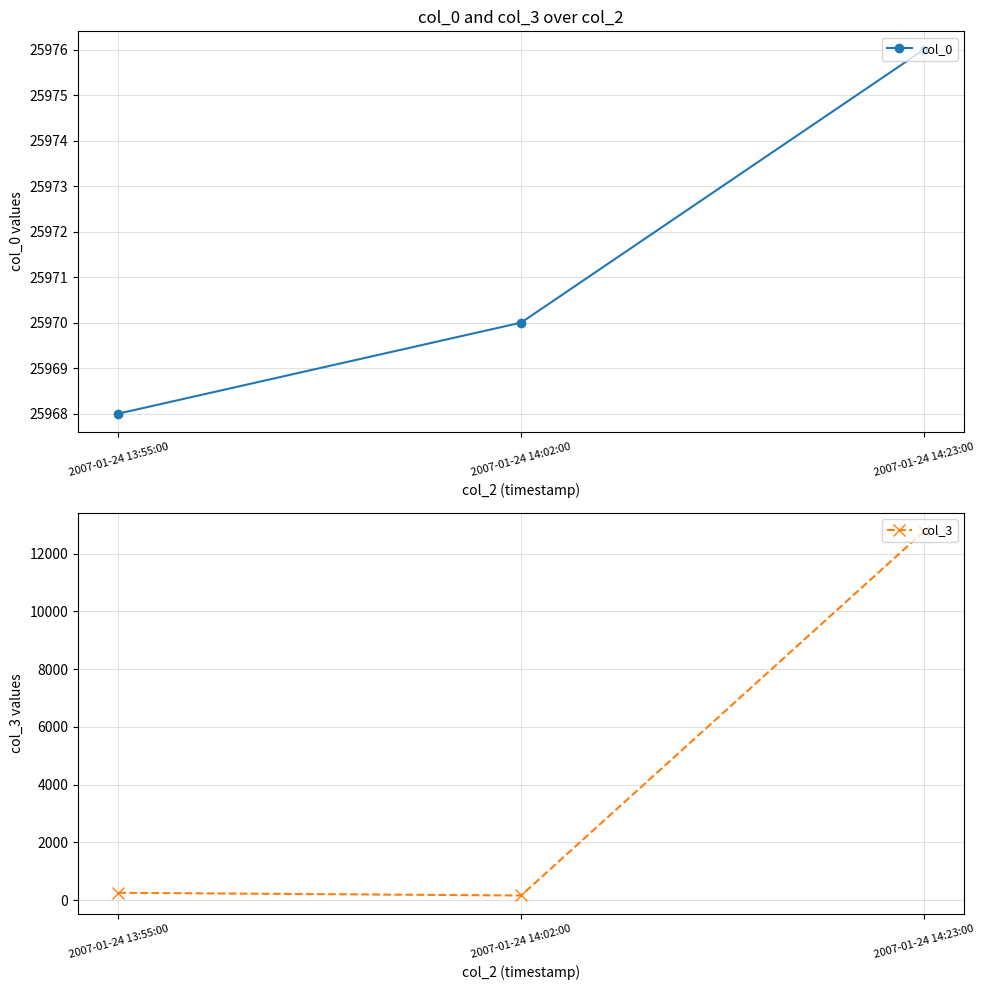

What is the sum of all col_3 values?

13186